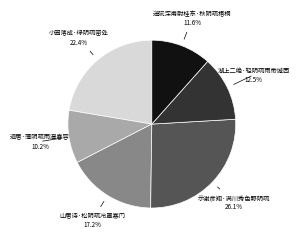

Do 退居·薄阴疏雨湿春容 and 示谢彦翔·满川秀色野阴疏 together represent more than half of the pie?

No